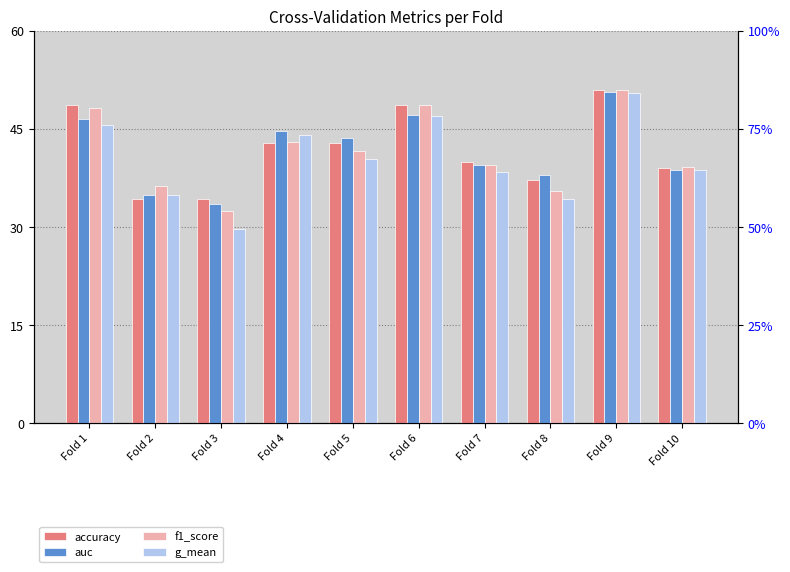

What is the maximum value for accuracy?

51.0